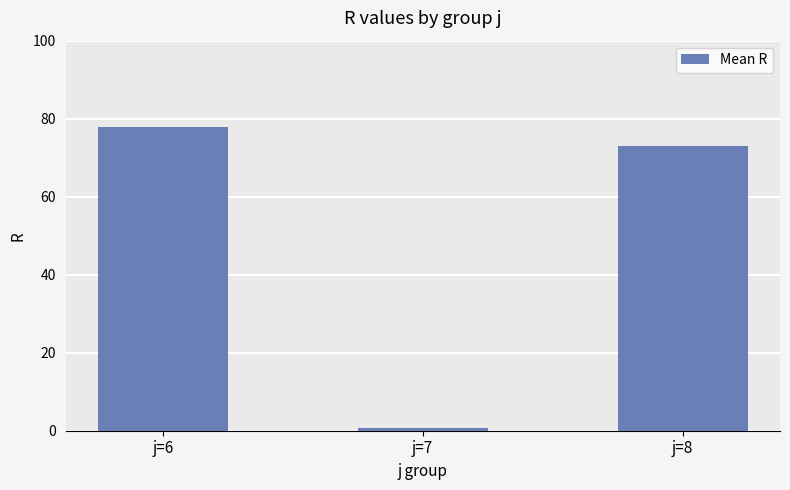

The value at j=6 is 128.3. True or false?

False